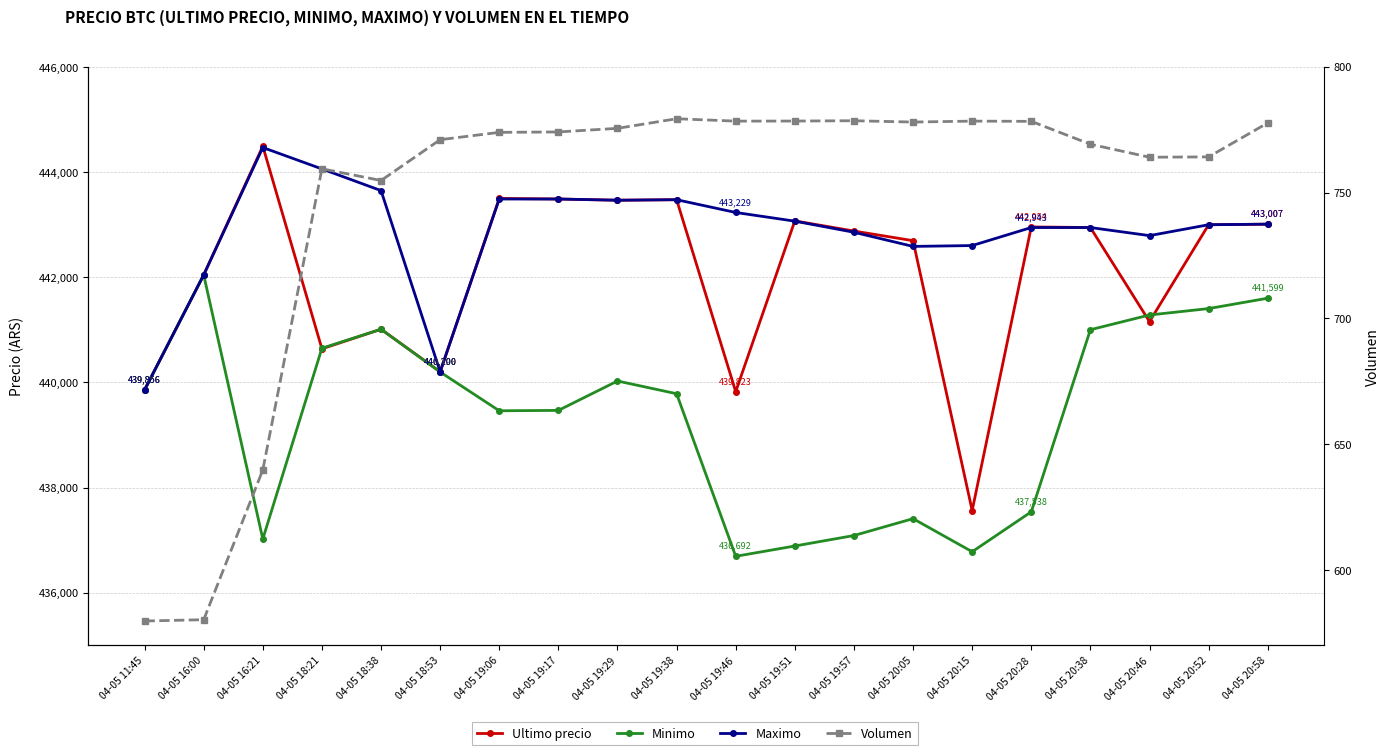

Which series has the largest total across all categories?

Maximo